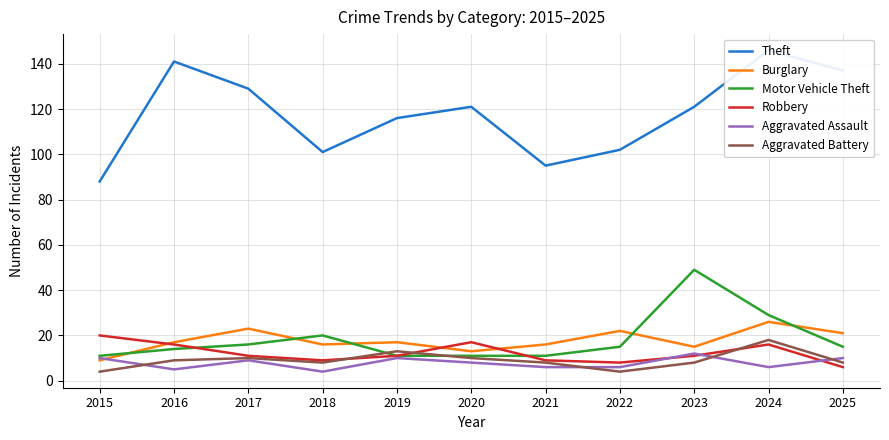

Is it true that Robbery equals 9 at 2025?

False